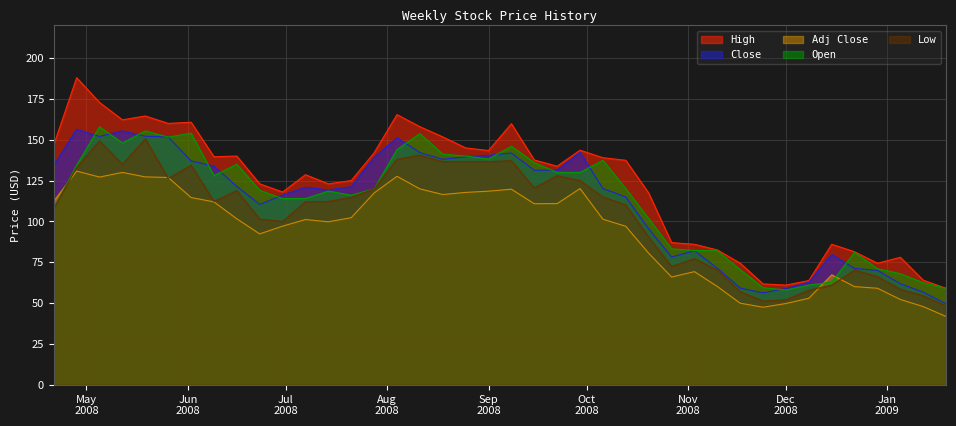

At which category is the sum across all series the highest?

2008-05-05